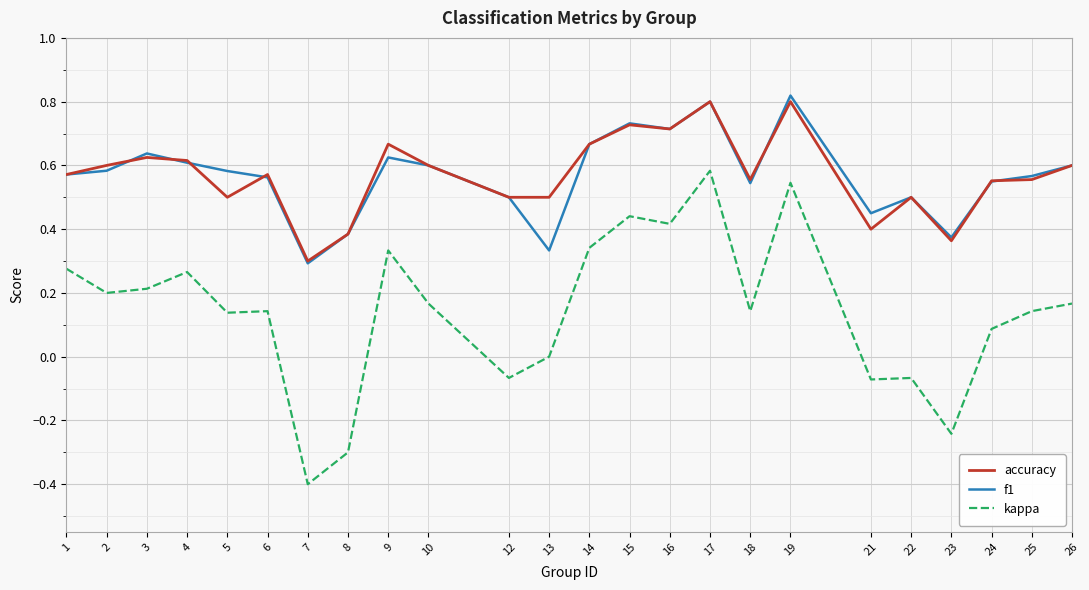

How many f1 values are between 0 and 1?

24